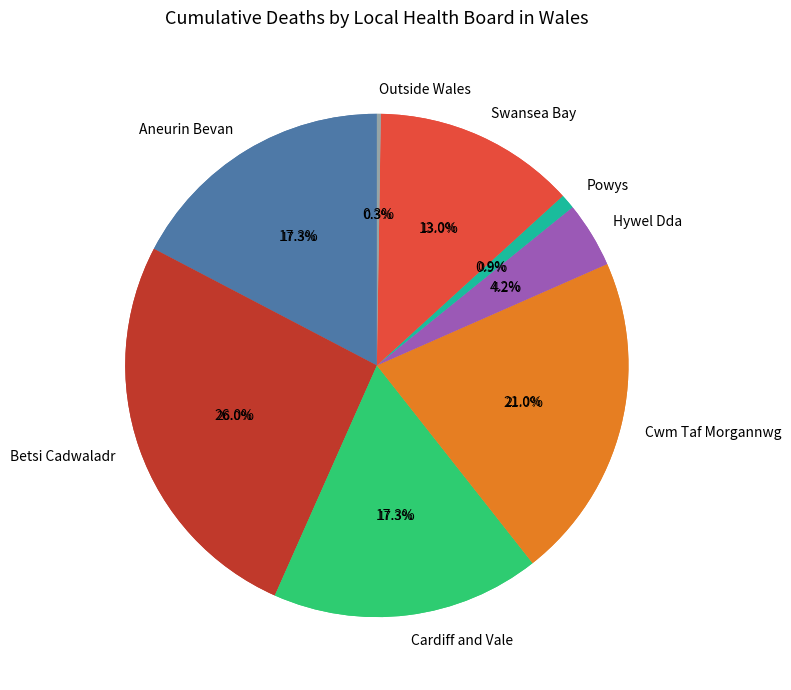

How many segments does this pie chart have?

8